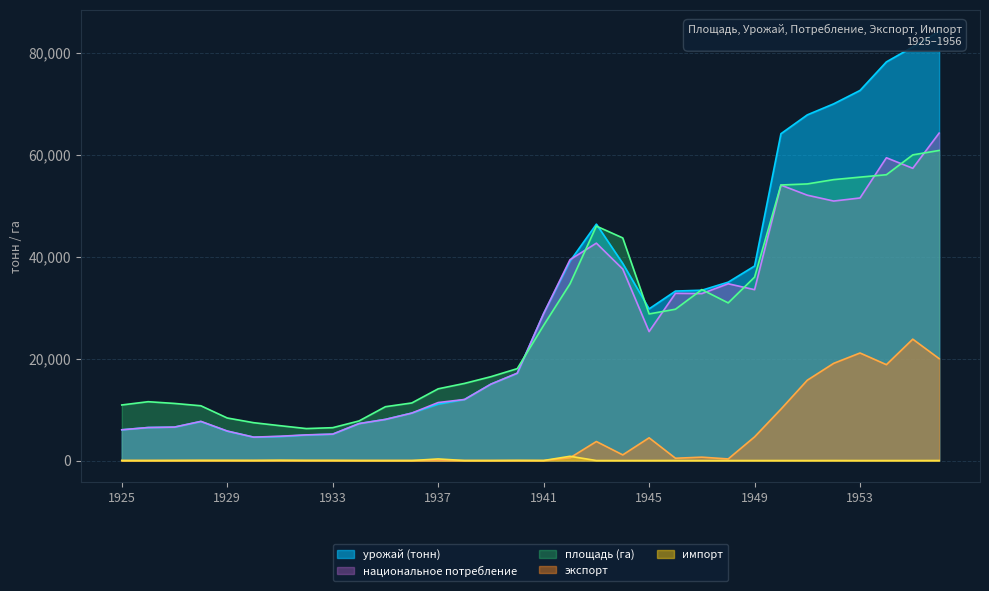

At which category is the sum across all series the highest?

1956